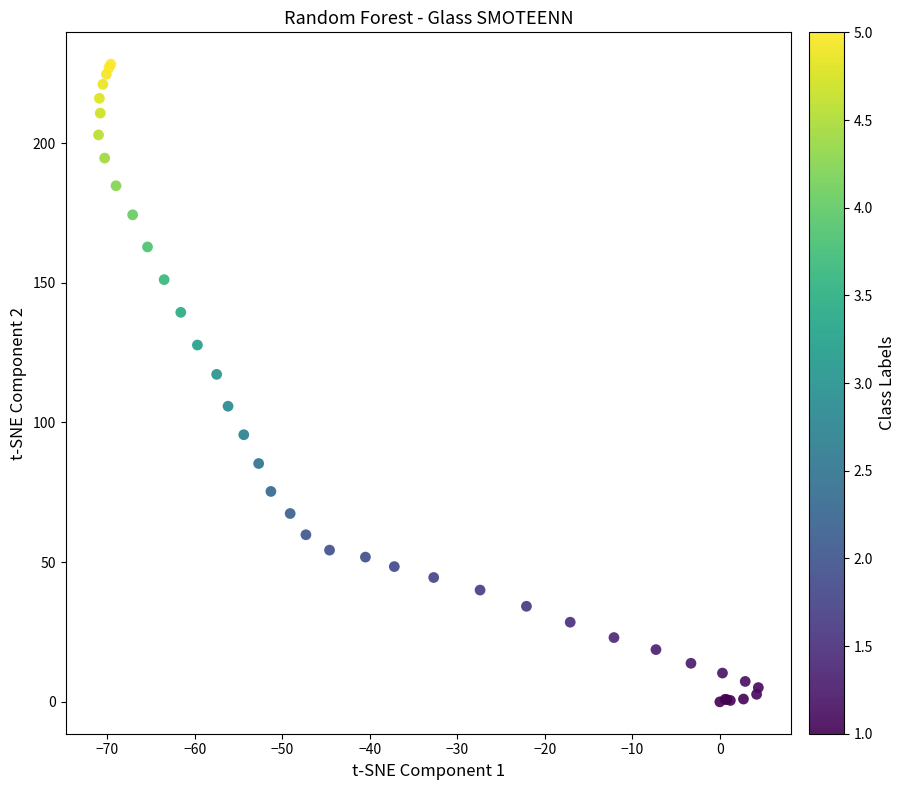

What Y value in the scatter plot is closest to 114?

117.2